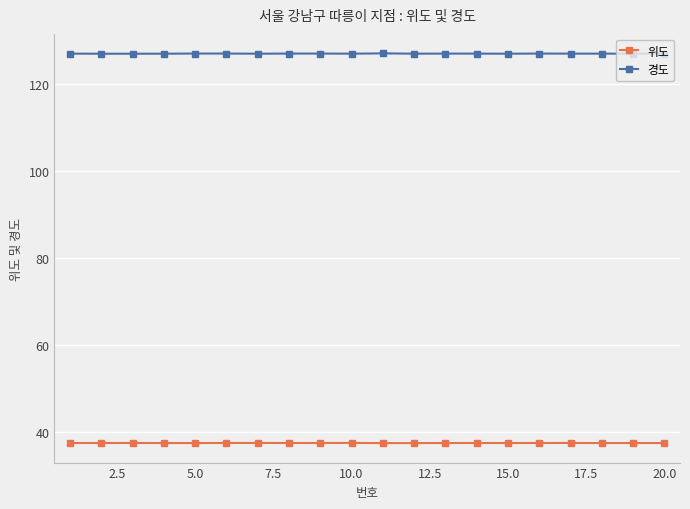

How many 위도 values are between 37 and 38?

20